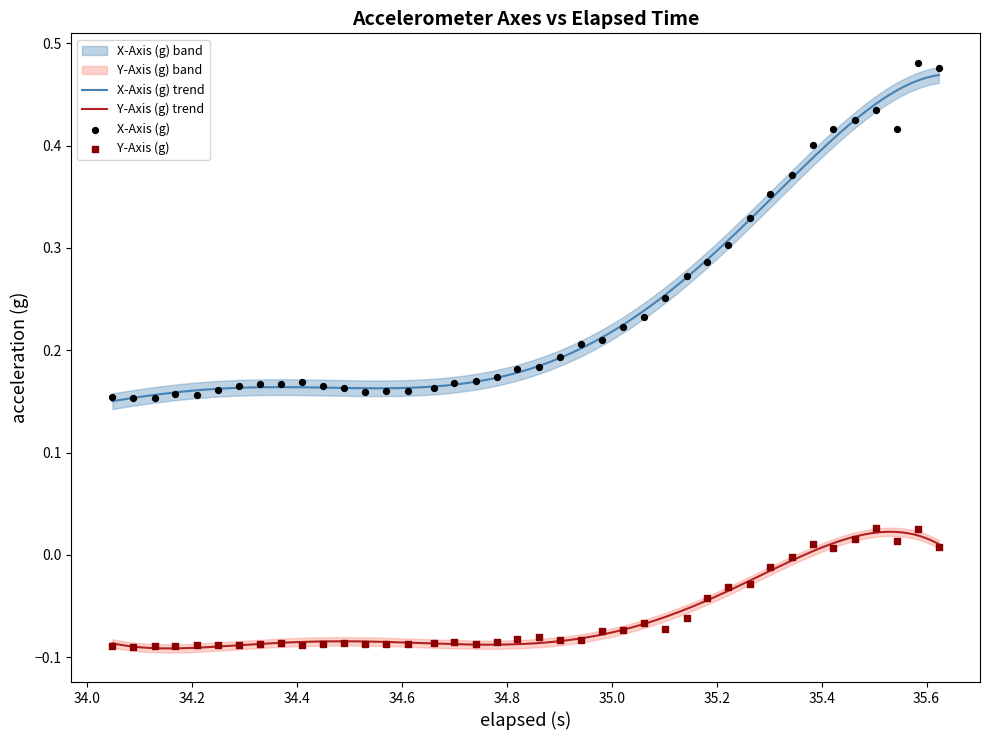

Which series has the largest Y range (max minus min)?

x_axis